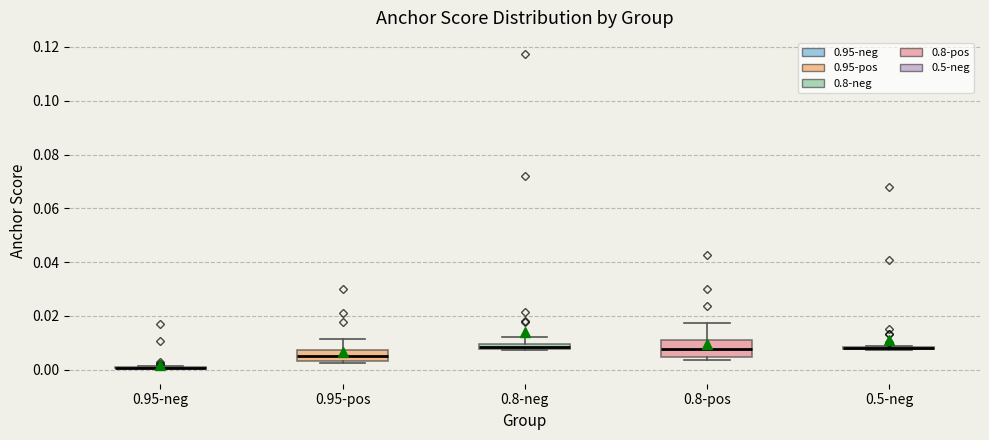

Comparing the boxes themselves (not the whiskers), which one is the tallest?

0.8-pos